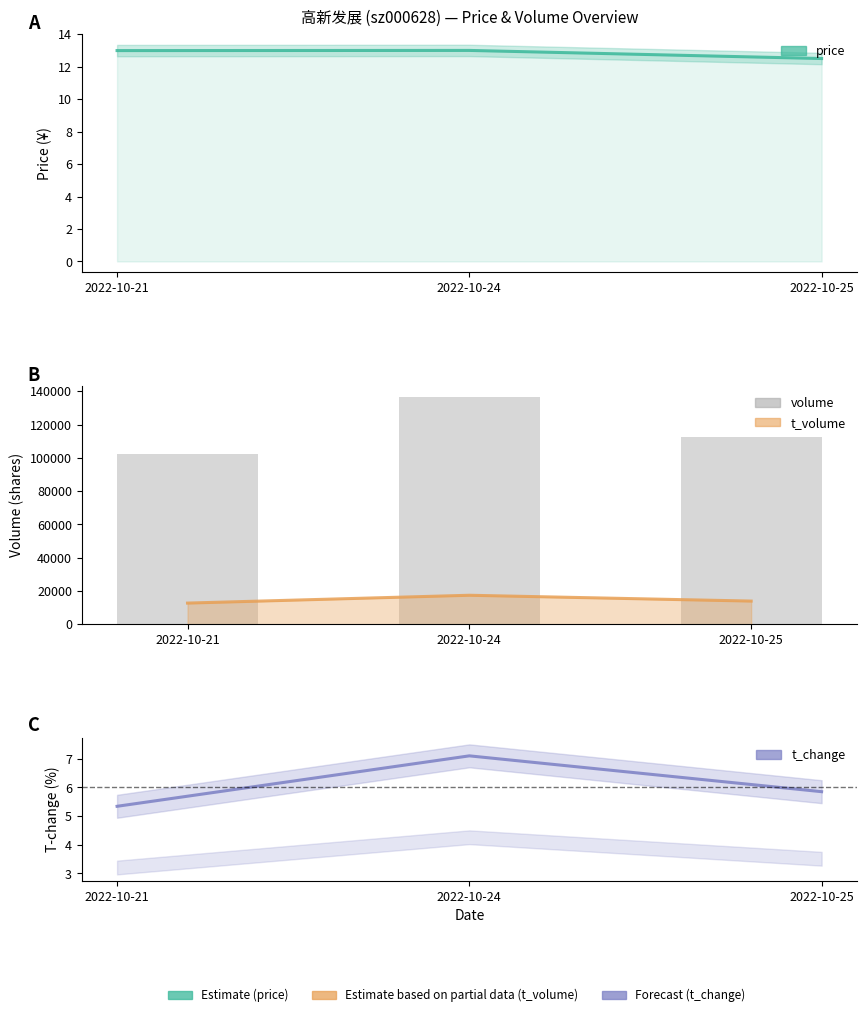

What are all the series names shown in the legend?

price, t_volume, volume, t_change